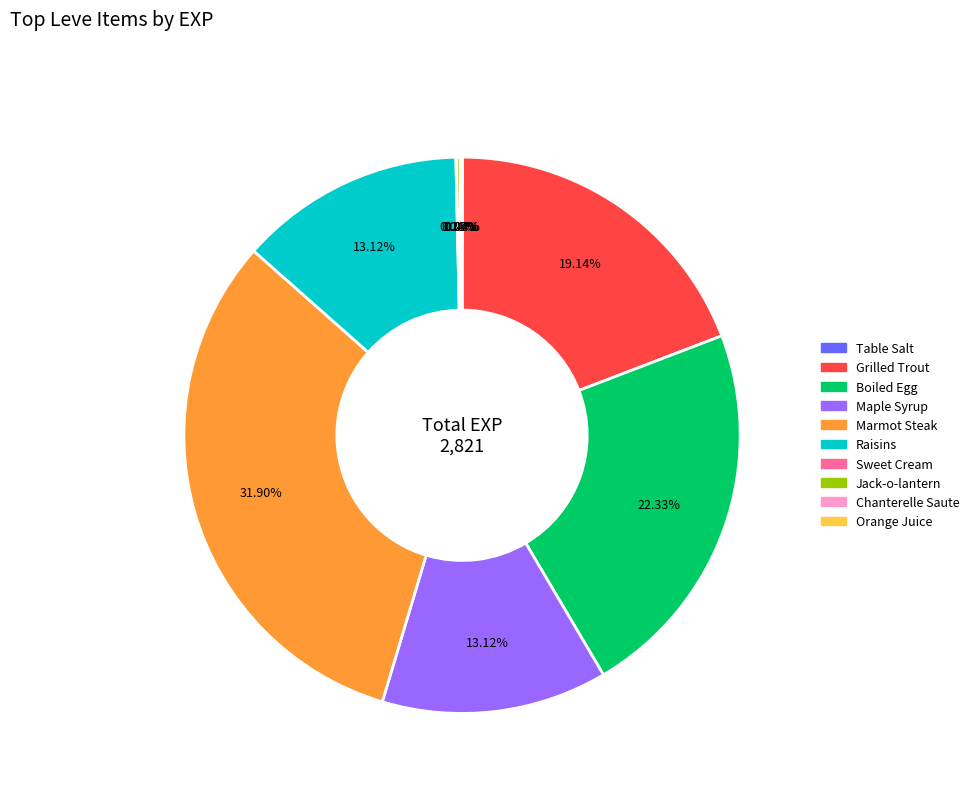

Does any single category account for the majority?

No